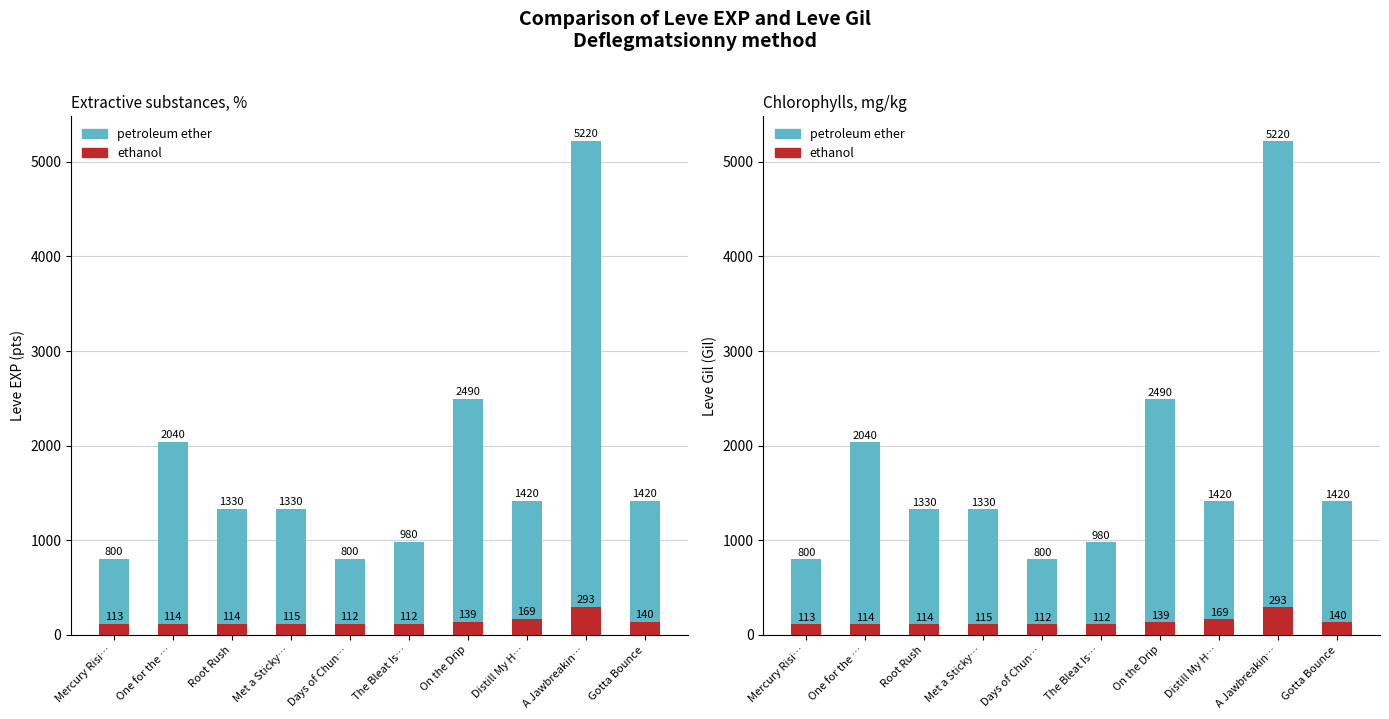

How many bars are there in total?

20